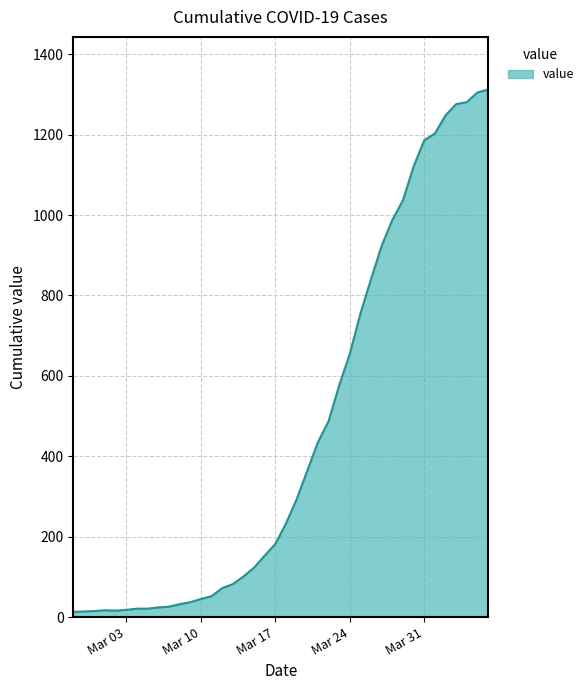

What is the difference between the maximum and minimum values?

1299